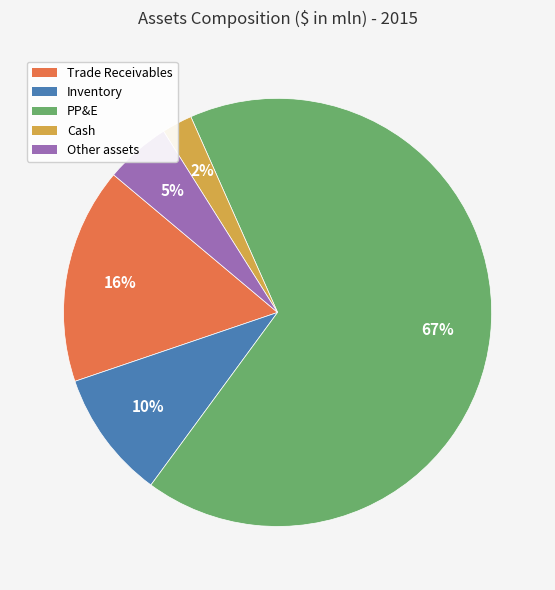

Which category accounts for the majority?

PP&E